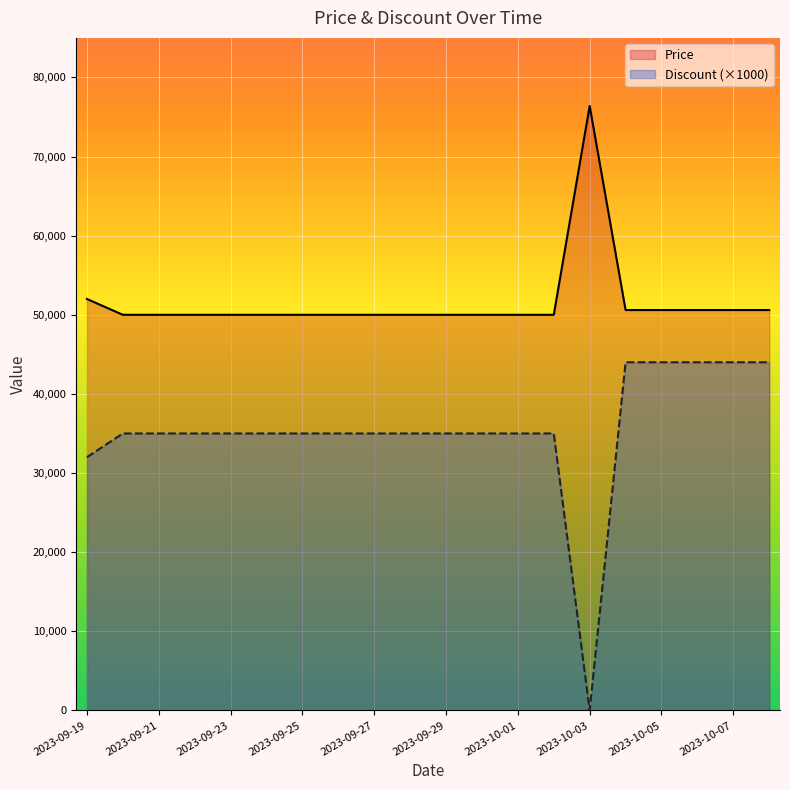

Which has a higher value, 17 or 13?

17